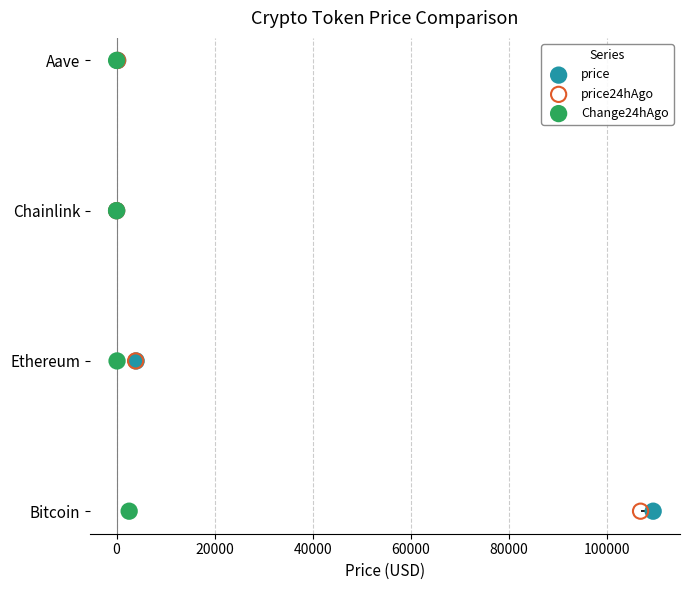

Which series contains the lowest Y value?

price